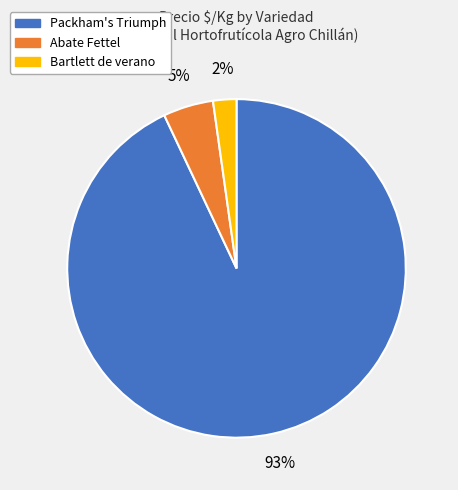

To the nearest percent, what is the difference between the largest and smallest slice percentages?

91%